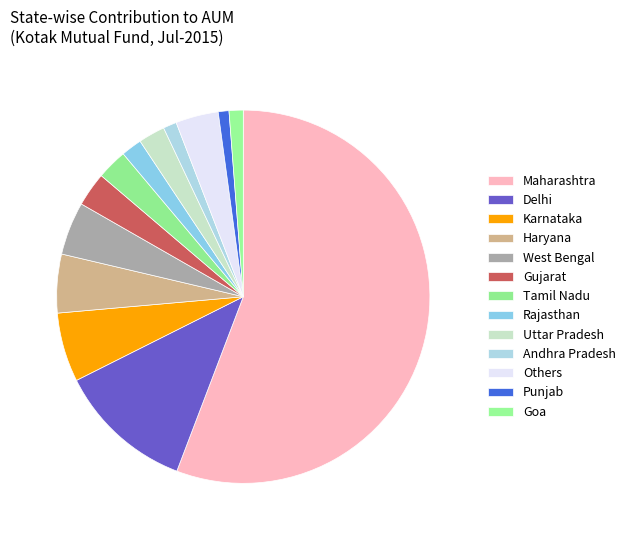

Count the number of slices in the pie.

13